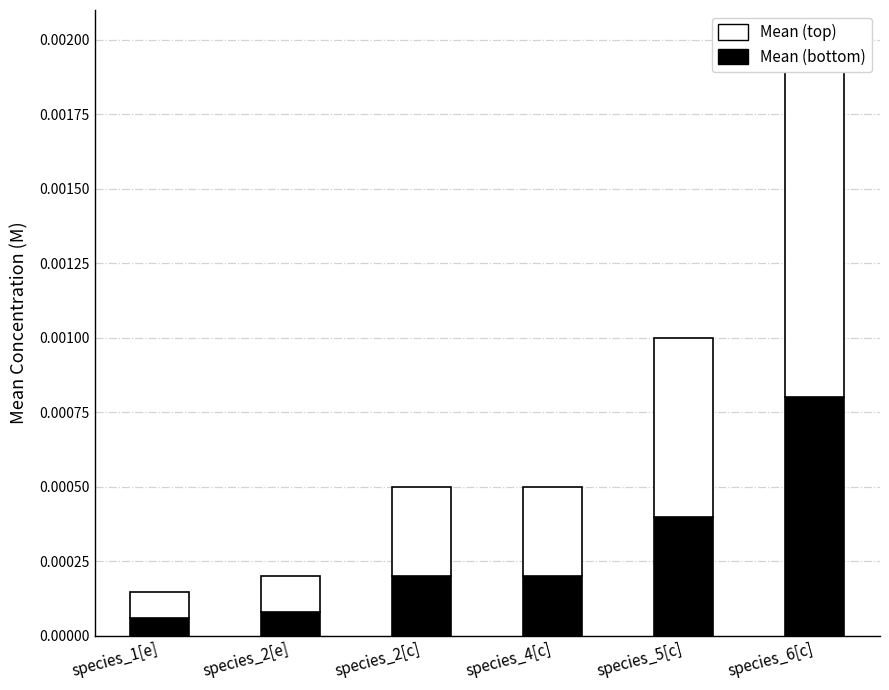

Between species_4[c] and species_6[c], which series saw the biggest shift?

Mean (top)